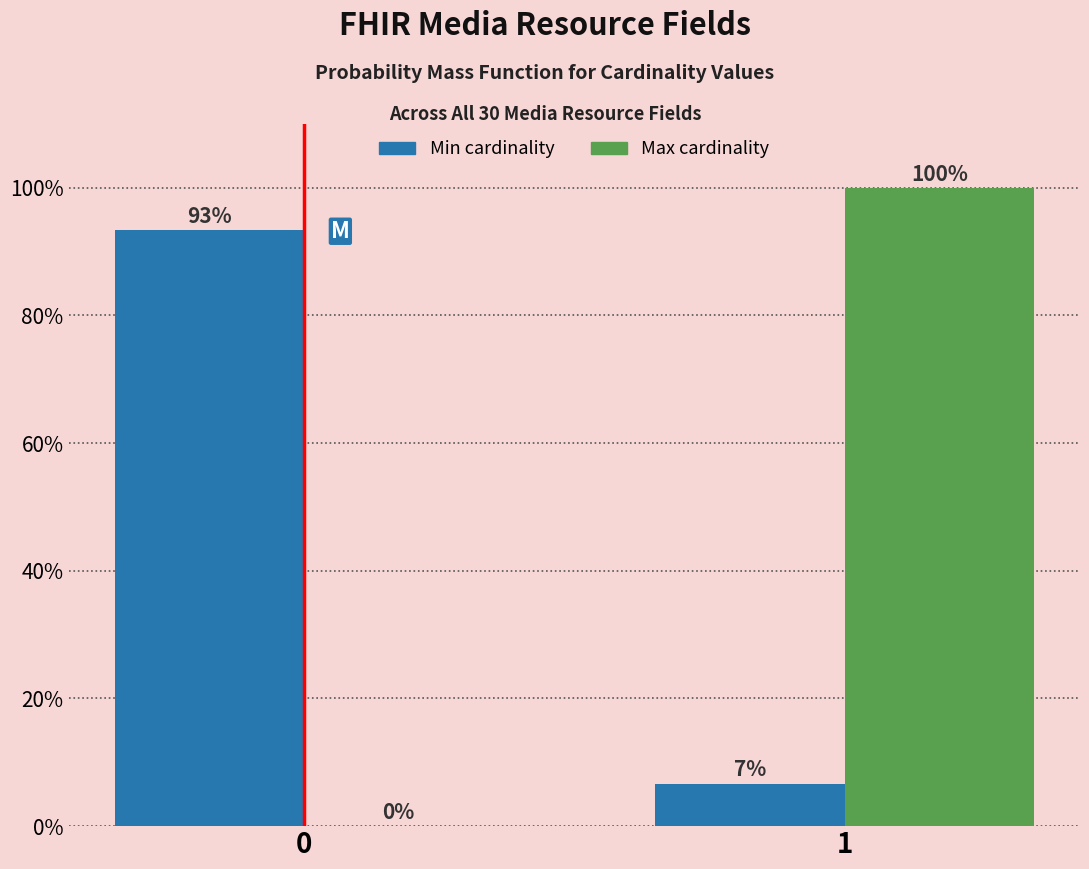

What is the maximum value shown in the chart?

100.0